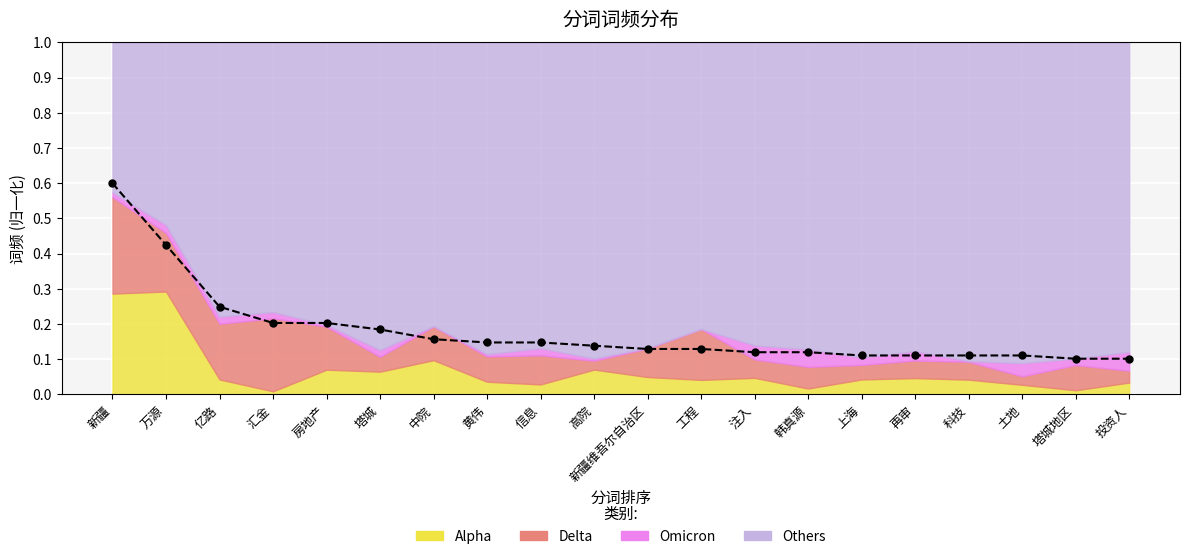

How many lines are shown in the chart?

1